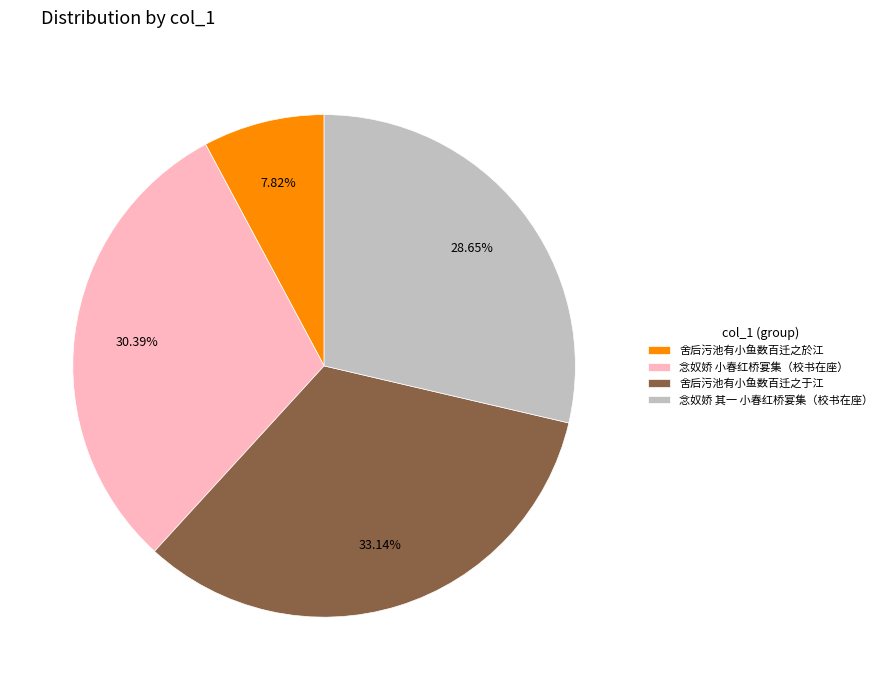

Which slice is the smallest?

舍后污池有小鱼数百迁之於江